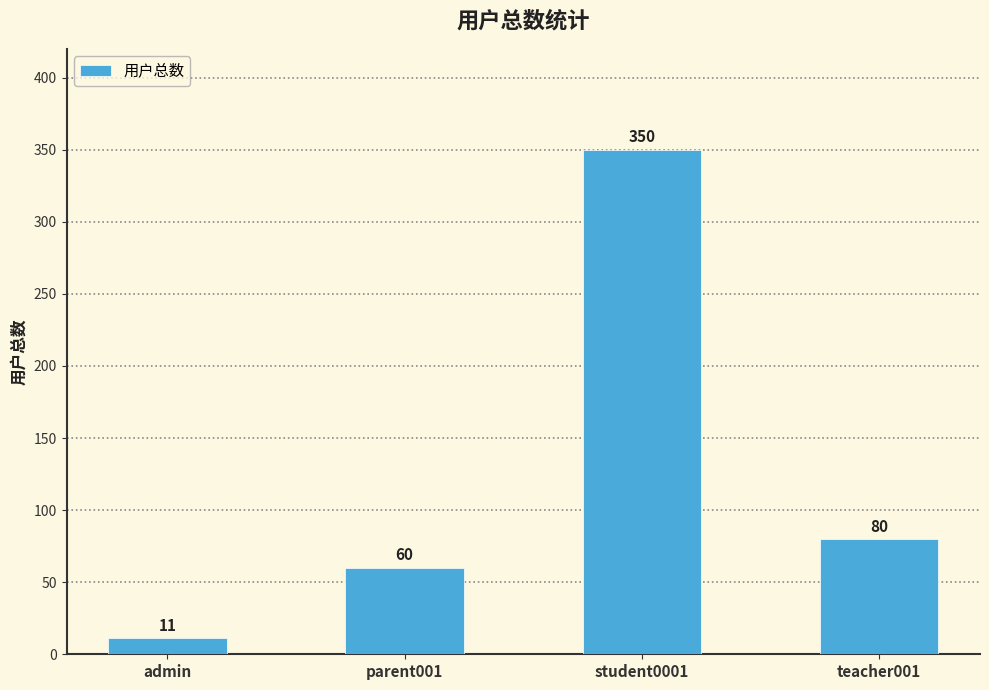

True or false: the data shows 522 at student0001.

False